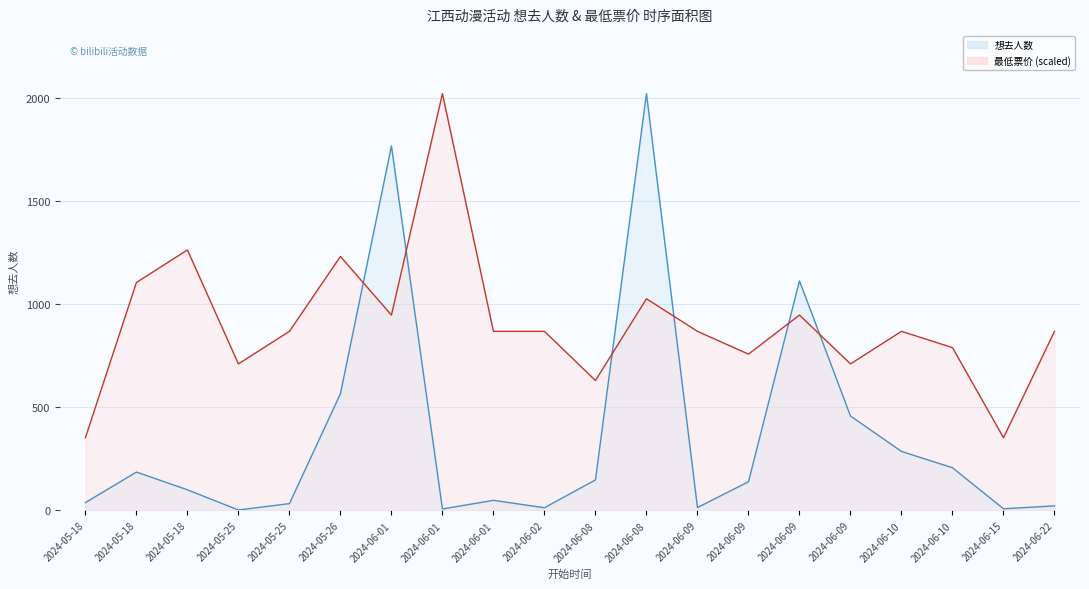

What is the maximum value shown in the chart?

2021.0